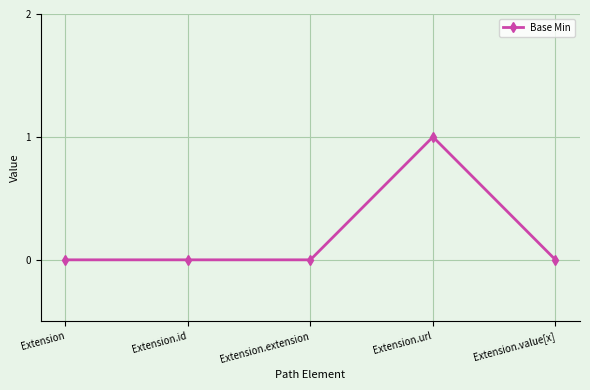

True or false: the data shows 0 at Extension.extension.

True